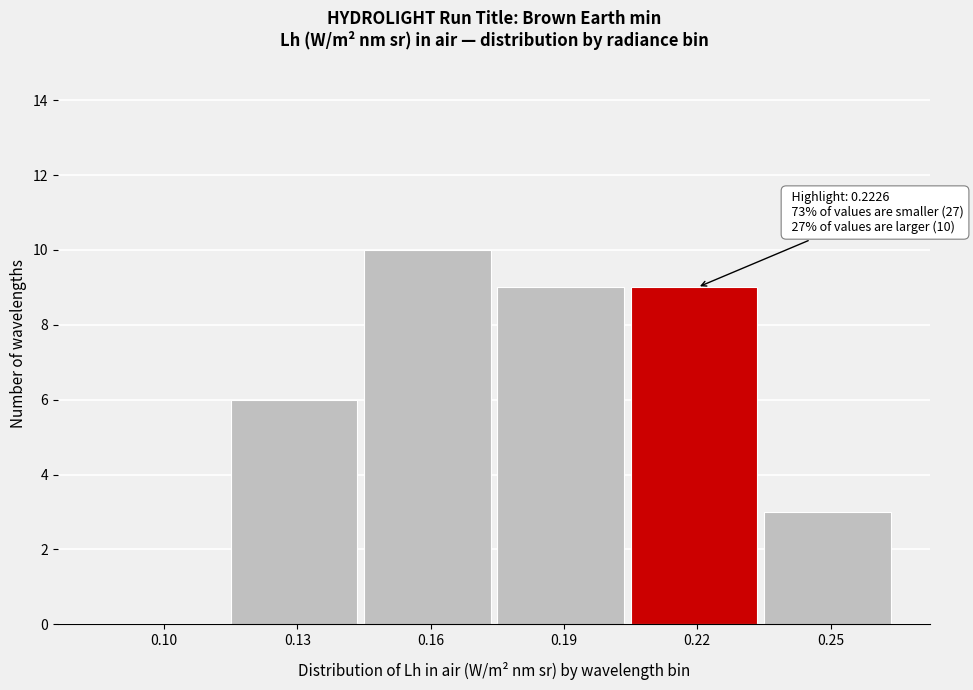

Reading left to right, list all the values displayed in this chart.

0.10=0	0.13=6	0.16=10	0.19=9	0.22=9	0.25=3